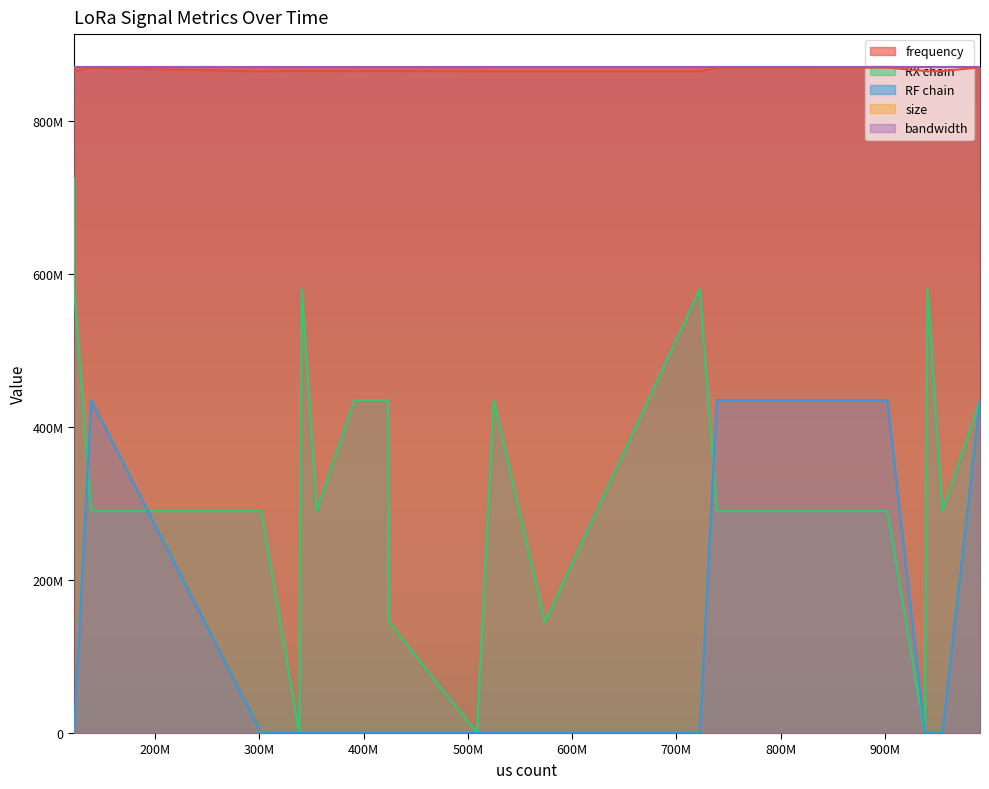

How many data points does each series have?

20